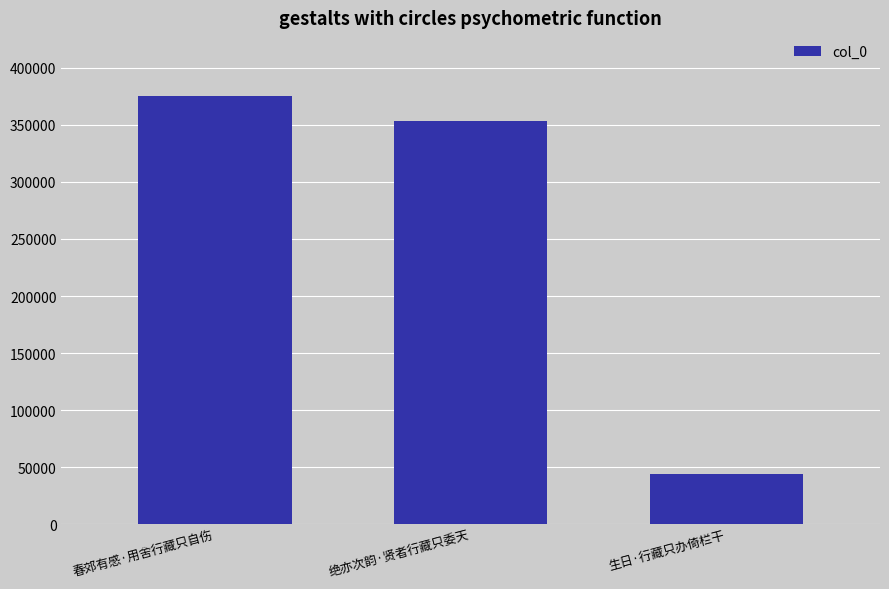

Rank the categories by value from lowest to highest.

生日·行藏只办倚栏干, 绝亦次韵·贤者行藏只委天, 春郊有感·用舍行藏只自伤